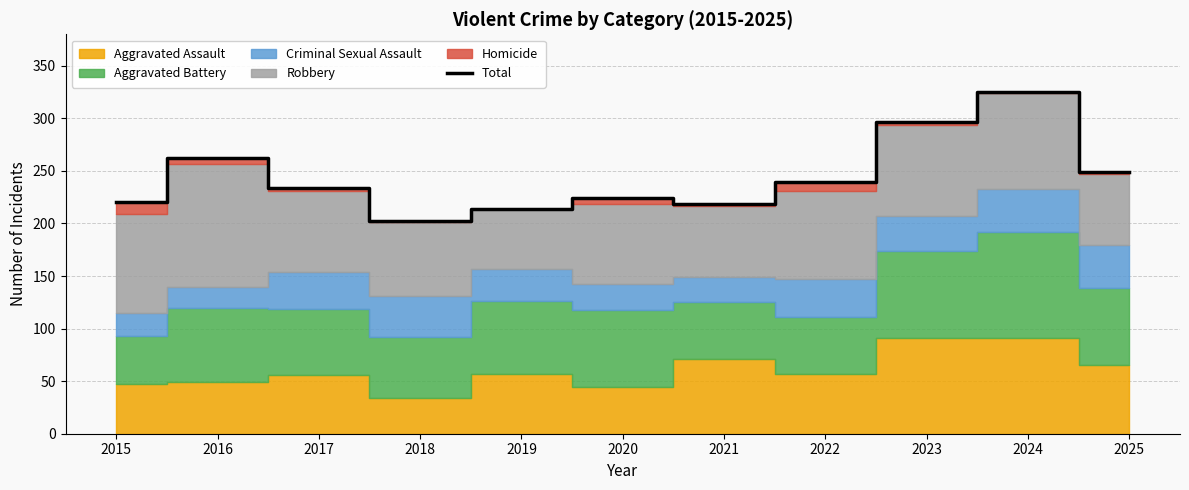

What is the maximum value shown in the chart?

325